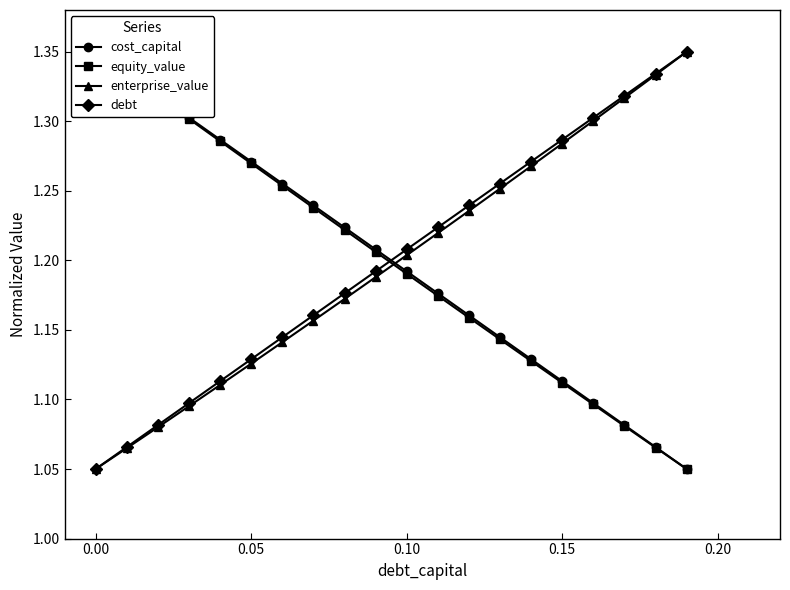

Count the debt values in the range 1 to 2.

20